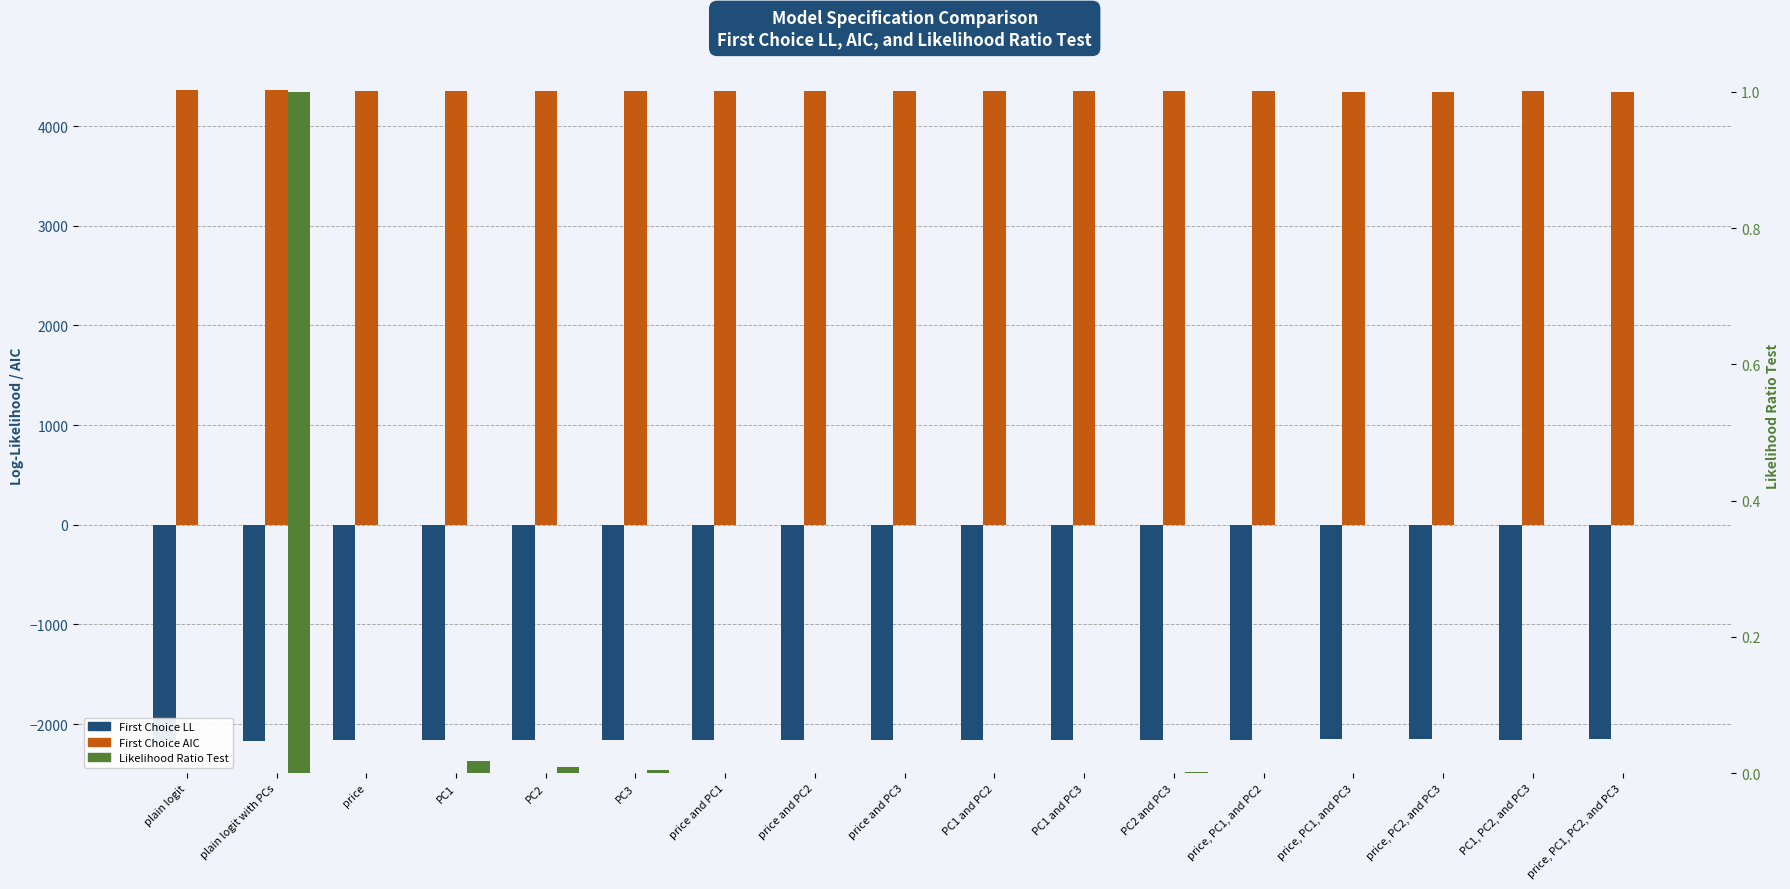

Reading left to right, transcribe all the data shown in this chart.

First Choice LL: plain logit=-2164.5	plain logit with PCs=-2164.5	price=-2157.7	PC1=-2161.7	PC2=-2161.0	PC3=-2160.6	price and PC1=-2156.5	price and PC2=-2156.1	price and PC3=-2156.4	PC1 and PC2=-2157.7	PC1 and PC3=-2157.2	PC2 and PC3=-2159.2	price, PC1, and PC2=-2155.2	price, PC1, and PC3=-2151.3	price, PC2, and PC3=-2153.1	PC1, PC2, and PC3=-2157.2	price, PC1, PC2, and PC3=-2151.3
First Choice AIC: plain logit=4359.1	plain logit with PCs=4359.1	price=4347.5	PC1=4355.4	PC2=4354.1	PC3=4353.2	price and PC1=4346.9	price and PC2=4346.2	price and PC3=4346.7	PC1 and PC2=4349.3	PC1 and PC3=4348.4	PC2 and PC3=4352.4	price, PC1, and PC2=4346.4	price, PC1, and PC3=4338.6	price, PC2, and PC3=4342.1	PC1, PC2, and PC3=4348.4	price, PC1, PC2, and PC3=4338.6
Likelihood Ratio Test: plain logit=0.0	plain logit with PCs=1.0	price=0.0	PC1=0.0	PC2=0.0	PC3=0.0	price and PC1=0.0	price and PC2=0.0	price and PC3=0.0	PC1 and PC2=0.0	PC1 and PC3=0.0	PC2 and PC3=0.0	price, PC1, and PC2=0.0	price, PC1, and PC3=0.0	price, PC2, and PC3=0.0	PC1, PC2, and PC3=0.0	price, PC1, PC2, and PC3=0.0